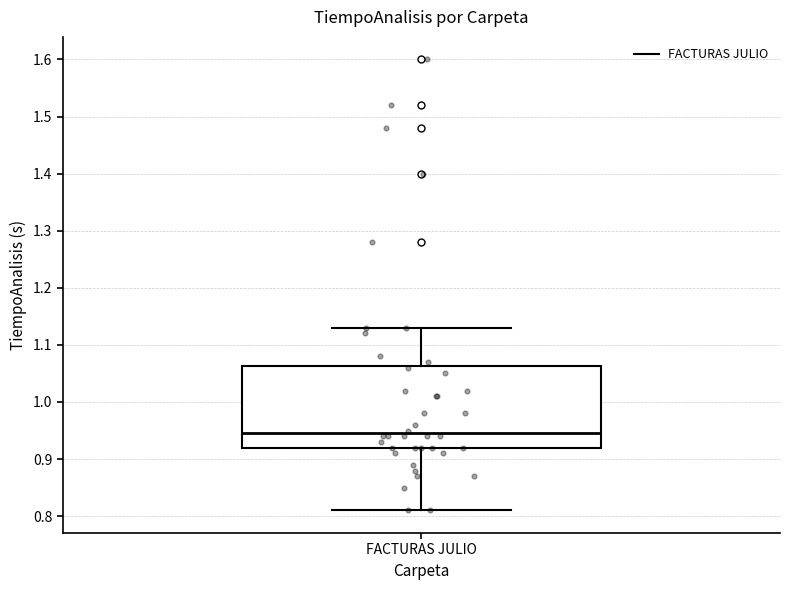

Where does the upper whisker of the box for FACTURAS JULIO end on the y-axis? The values are not printed on the chart, so give them approximately, as read against the axis.

1.13